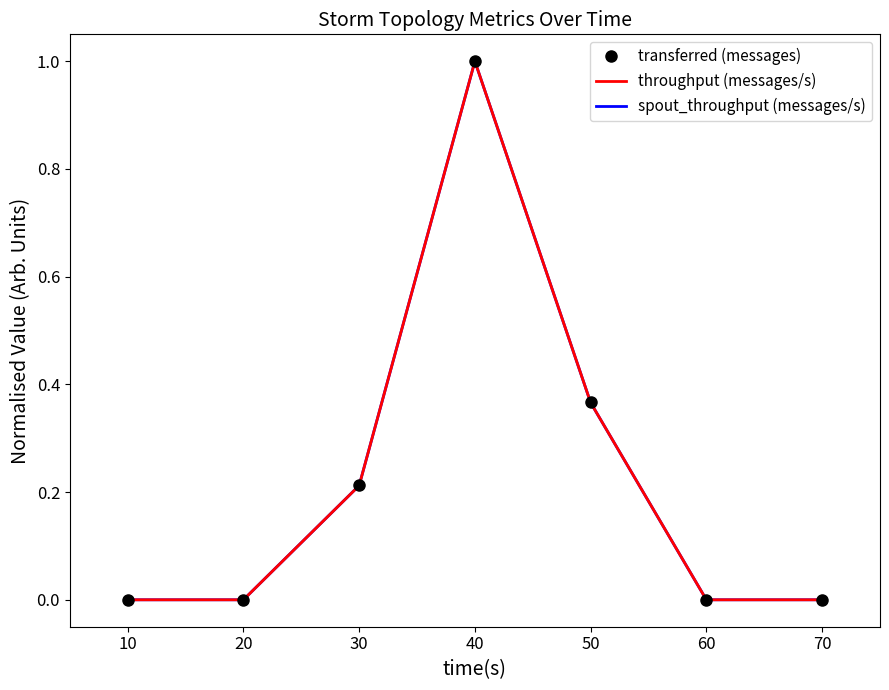

The spout_throughput (messages/s) series shows 0.0 at 20. True or false?

True